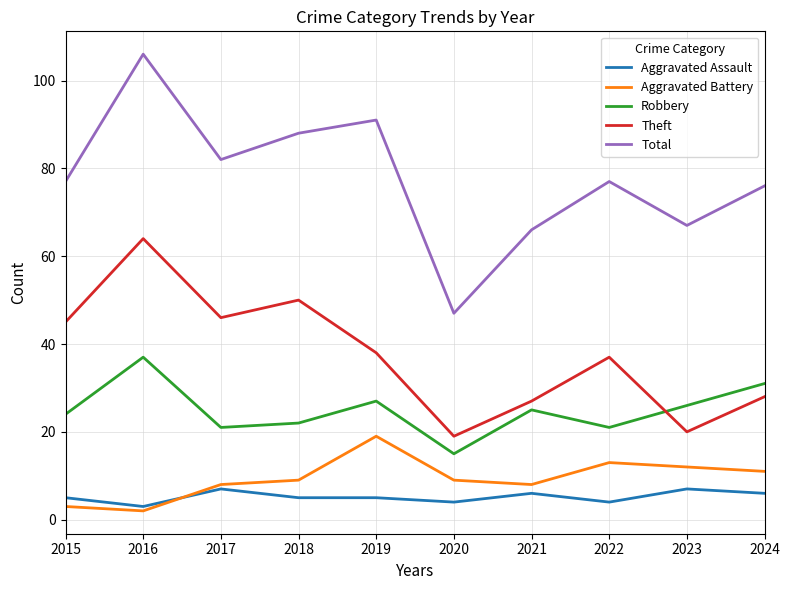

Rank the series by their maximum value, from highest to lowest.

Total, Theft, Robbery, Aggravated Battery, Aggravated Assault